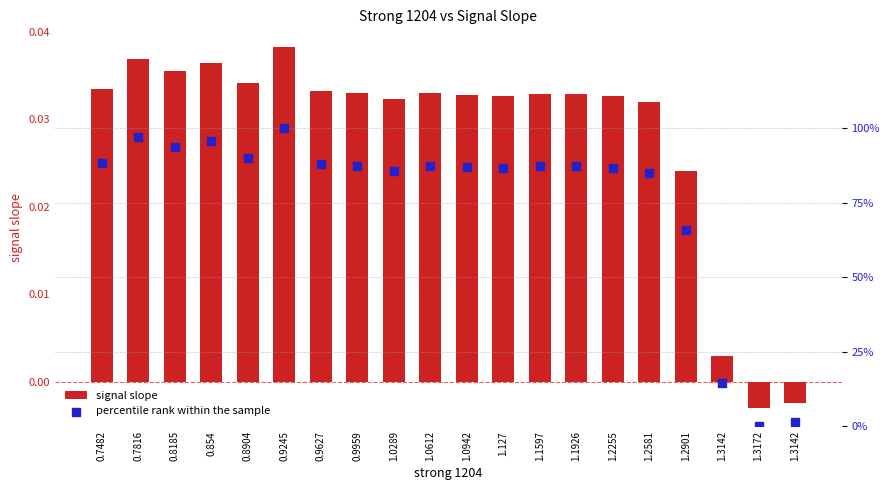

Which series has the largest Y range (max minus min)?

percentile rank within the sample